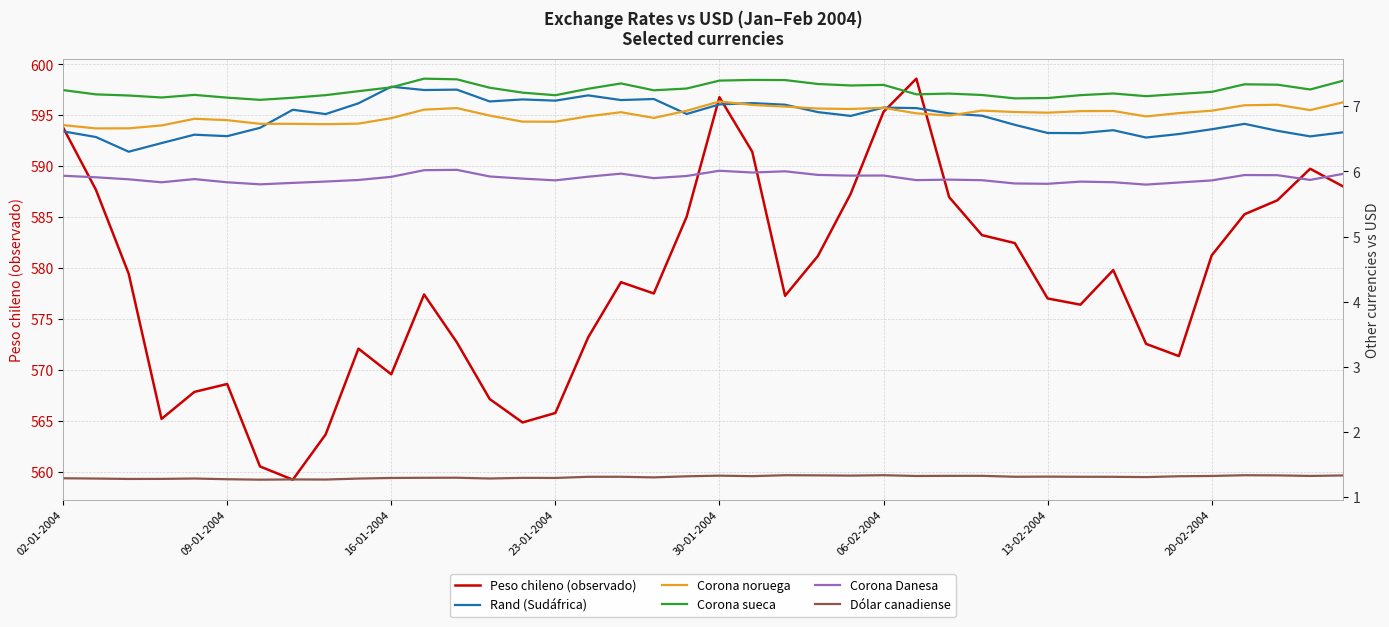

What is the approximate value of Dólar canadiense at 8?

1.3